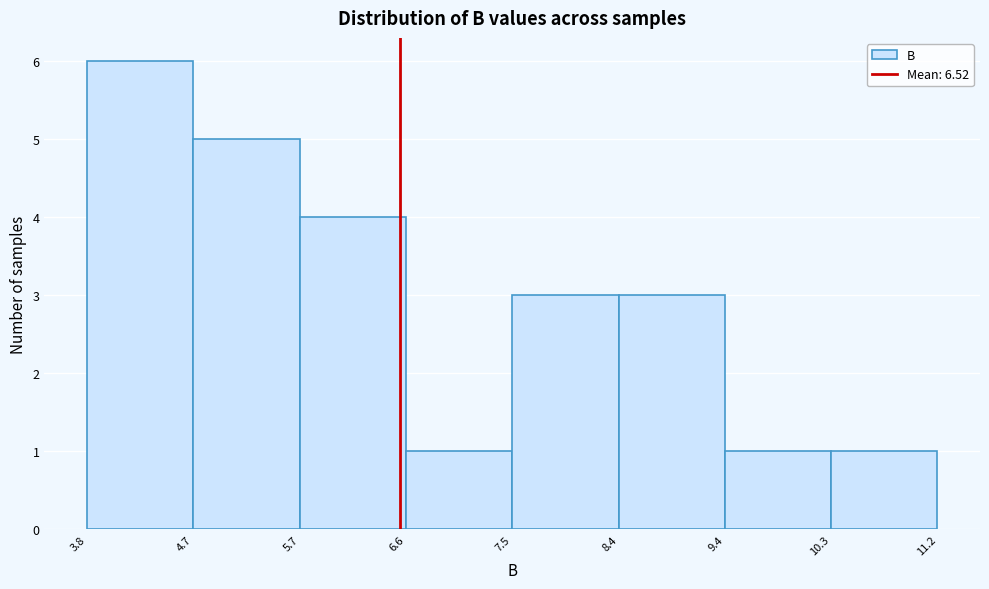

Which range on the x-axis has the tallest bar?

3.8 to 4.7